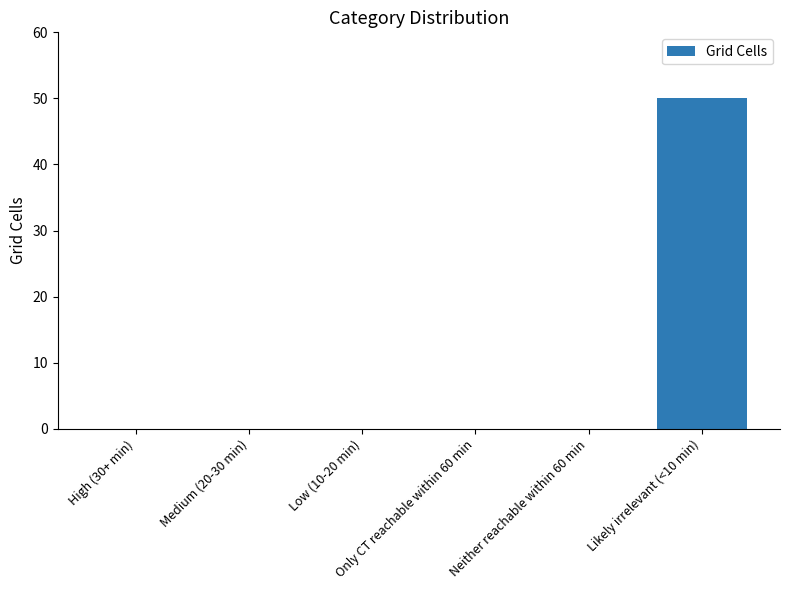

Reading left to right, list all the values displayed in this chart.

High (30+ min)=0	Medium (20-30 min)=0	Low (10-20 min)=0	Only CT reachable within 60 min=0	Neither reachable within 60 min=0	Likely irrelevant (<10 min)=50